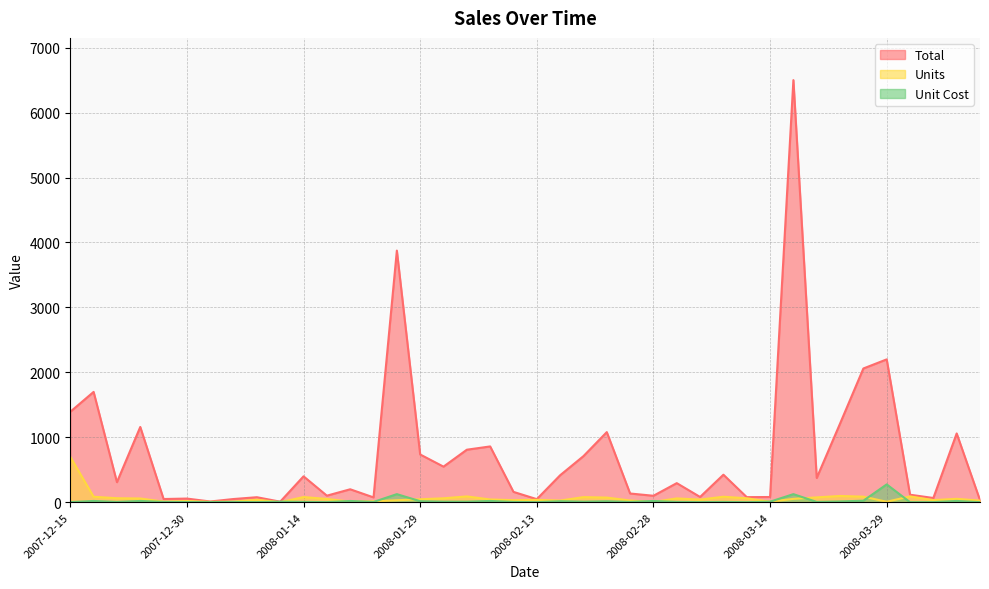

At how many categories does at least one series exceed 4307?

1